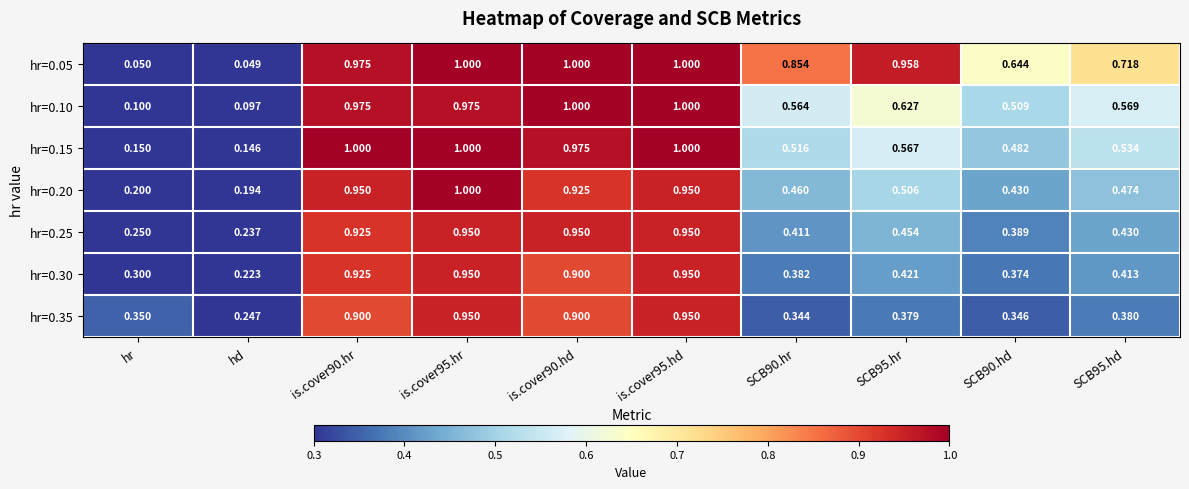

At which label is hr=0.35 closest to 0?

hd